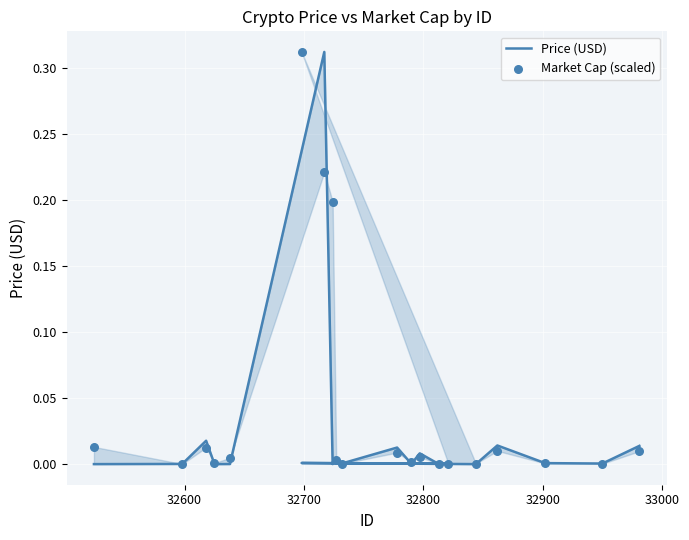

Which series contains the lowest Y value?

Price (USD)